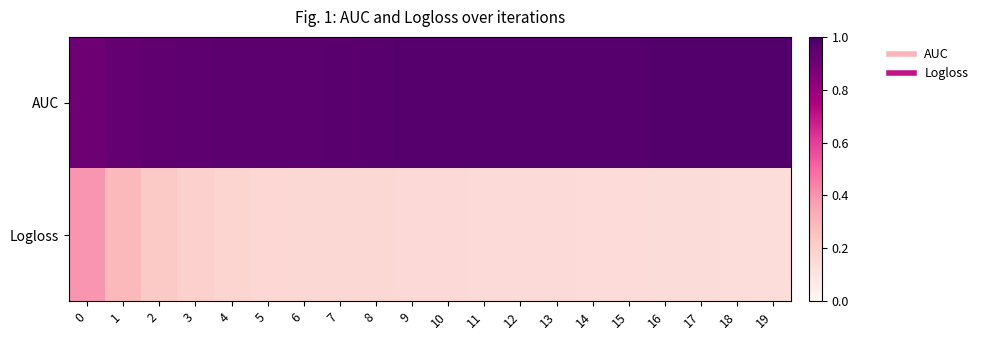

What is the maximum value shown in the chart?

1.0